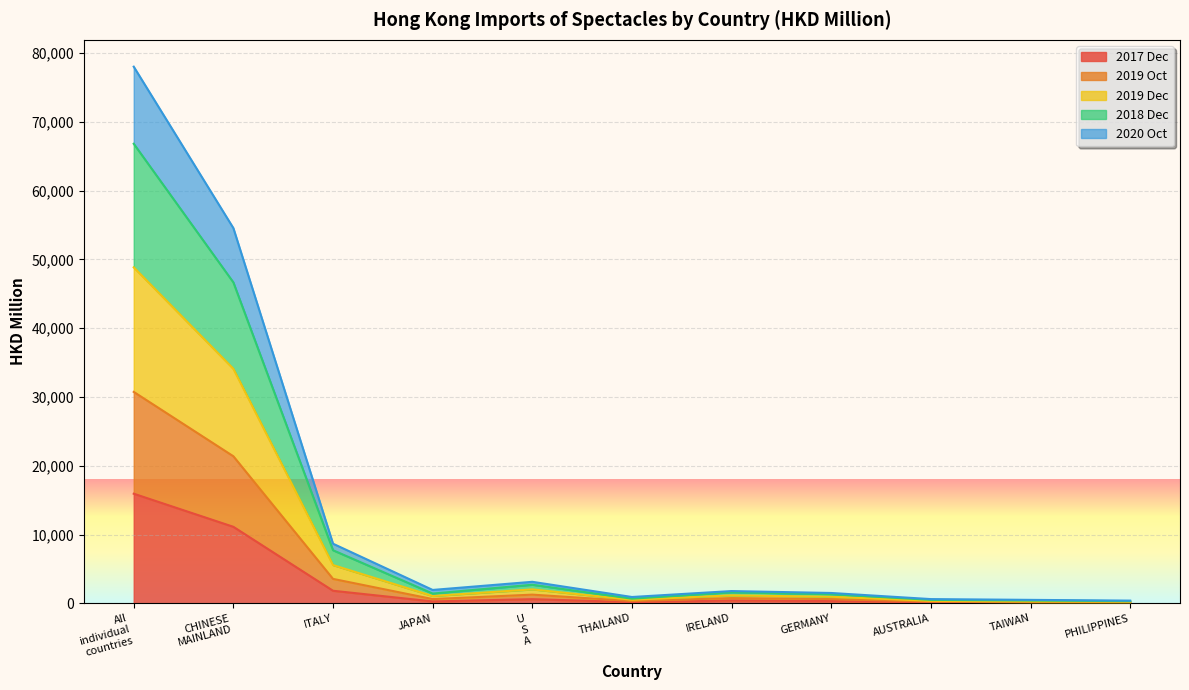

True or false: 202010 and 201910 cross at least once.

False